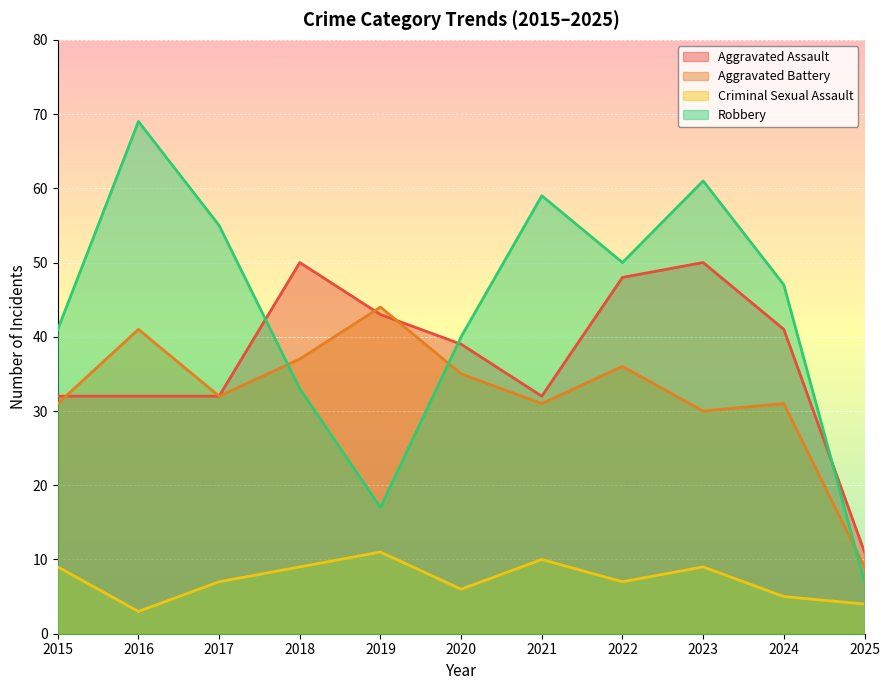

What is the average value of the Aggravated Battery series?

32